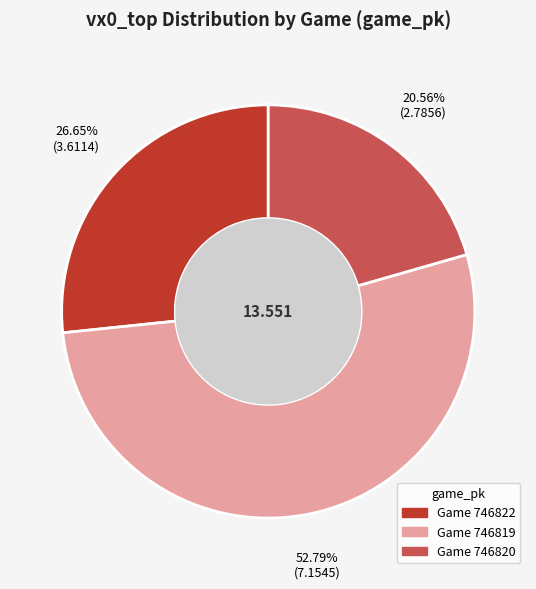

Is the sum of Game 746822 and Game 746820 greater than half?

No